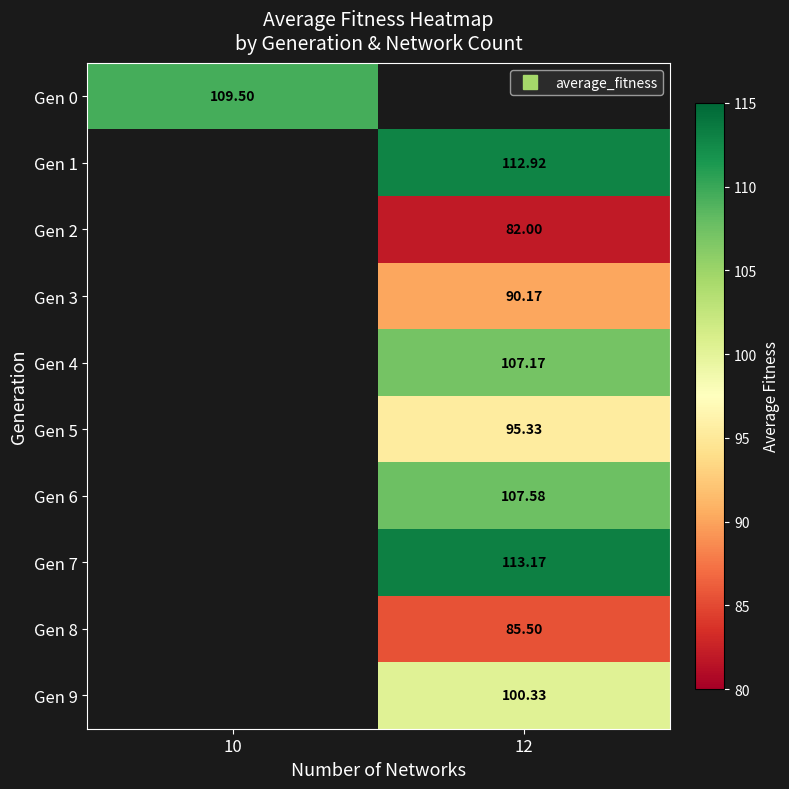

The Gen 5 series shows 140.2 at 12. True or false?

False